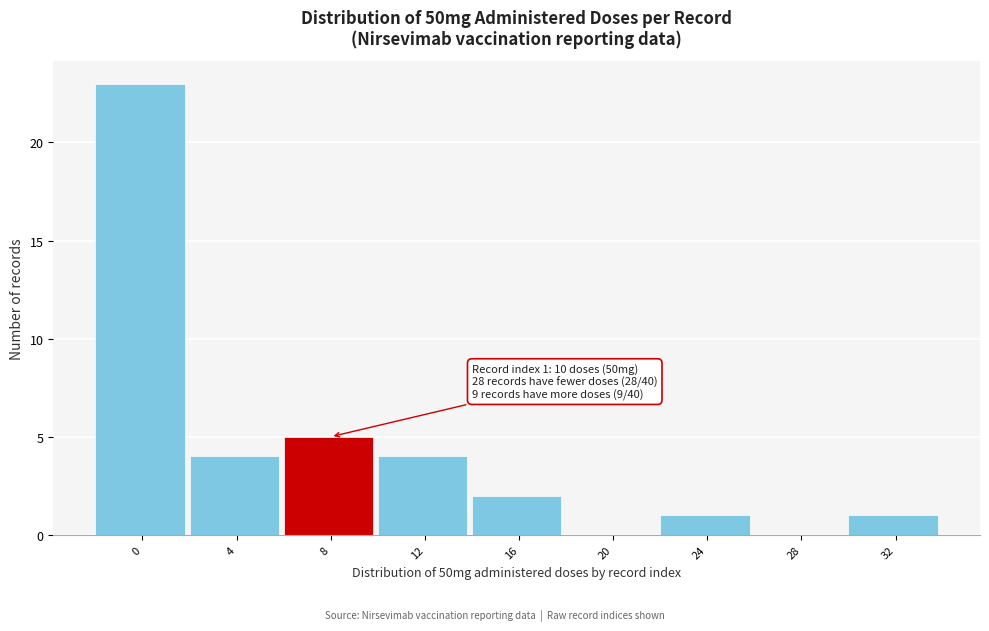

Reading left to right, transcribe all the data shown in this chart.

0=23	4=4	8=5	12=4	16=2	20=0	24=1	28=0	32=1